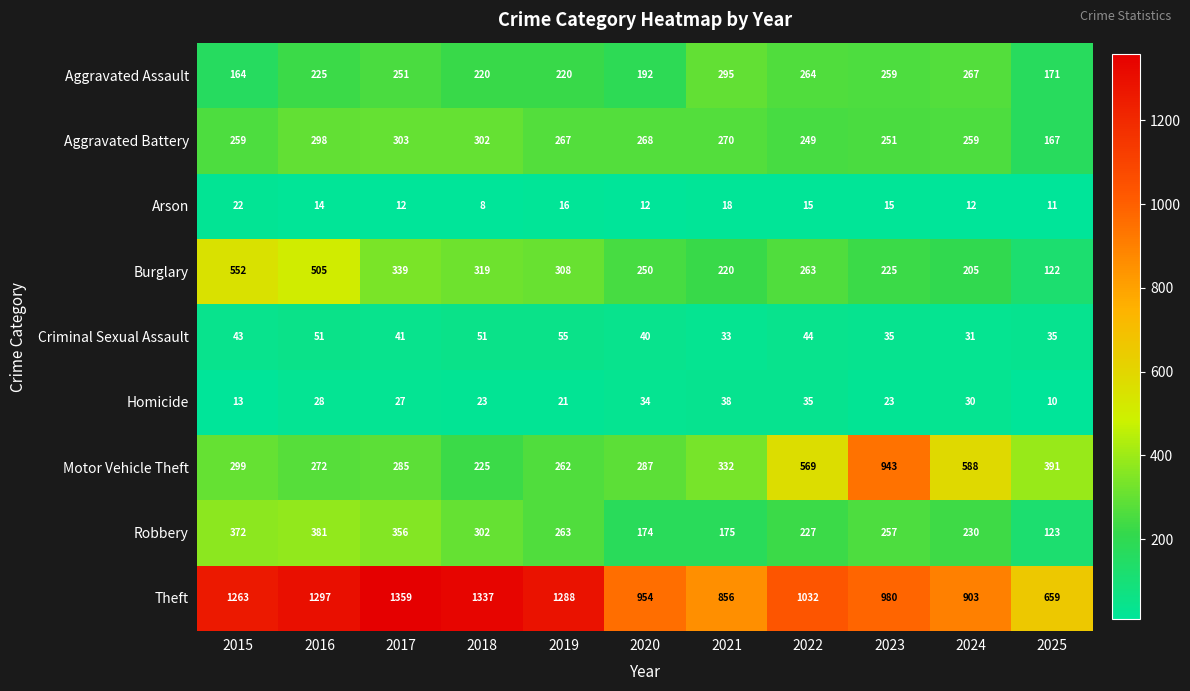

At 2024, list the series in order from smallest to largest.

Arson, Homicide, Criminal Sexual Assault, Burglary, Robbery, Aggravated Battery, Aggravated Assault, Motor Vehicle Theft, Theft